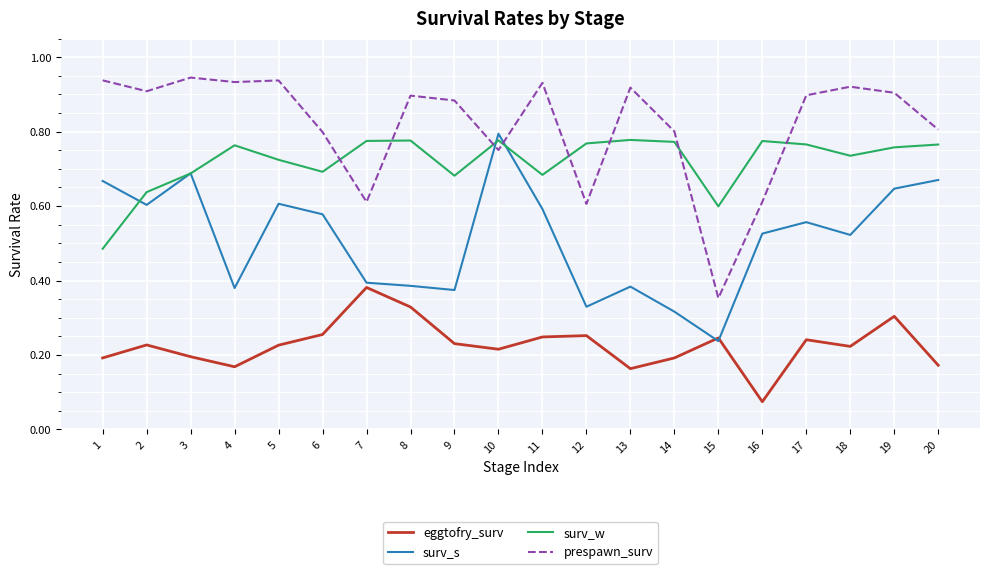

List the series in order of their overall mean, highest first.

prespawn_surv, surv_w, surv_s, eggtofry_surv